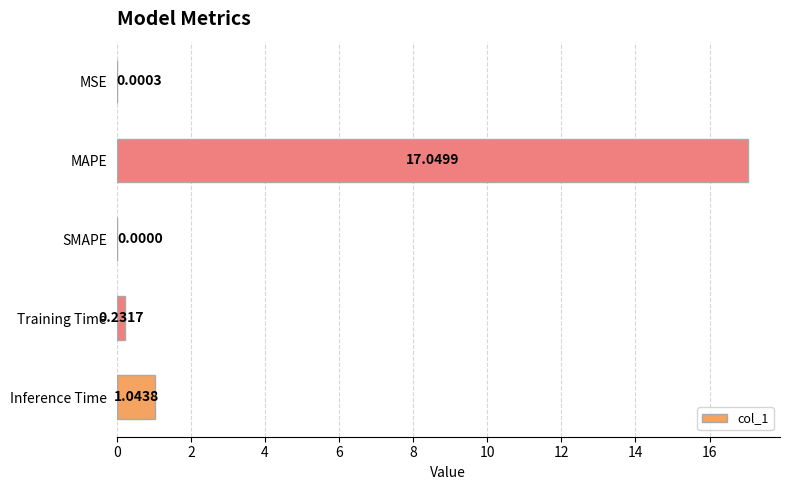

At which label is the value closest to 8?

Inference Time